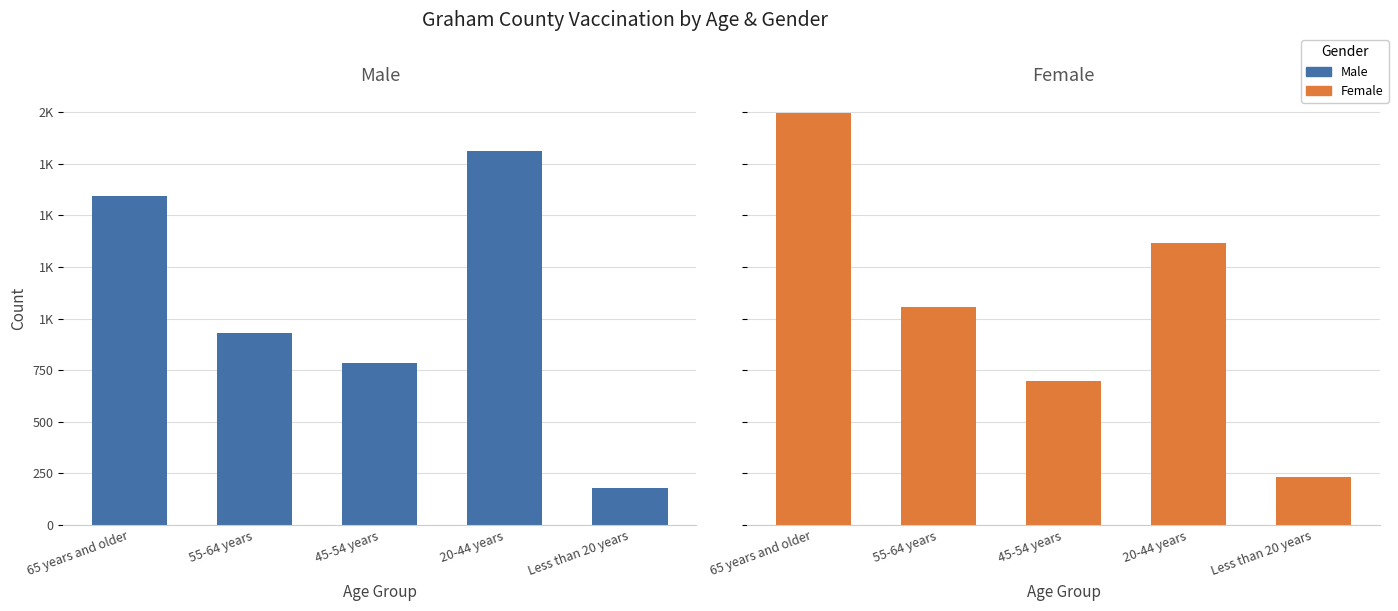

Read the Female value at 20-44 years, to the nearest 50.

1350